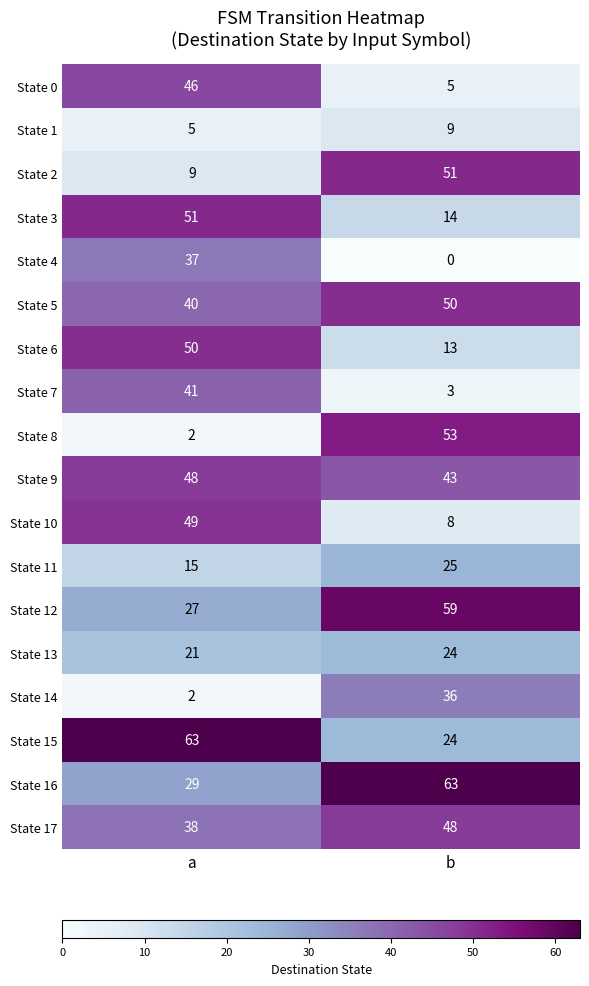

What is the sum of the State 2 values at b and a?

60